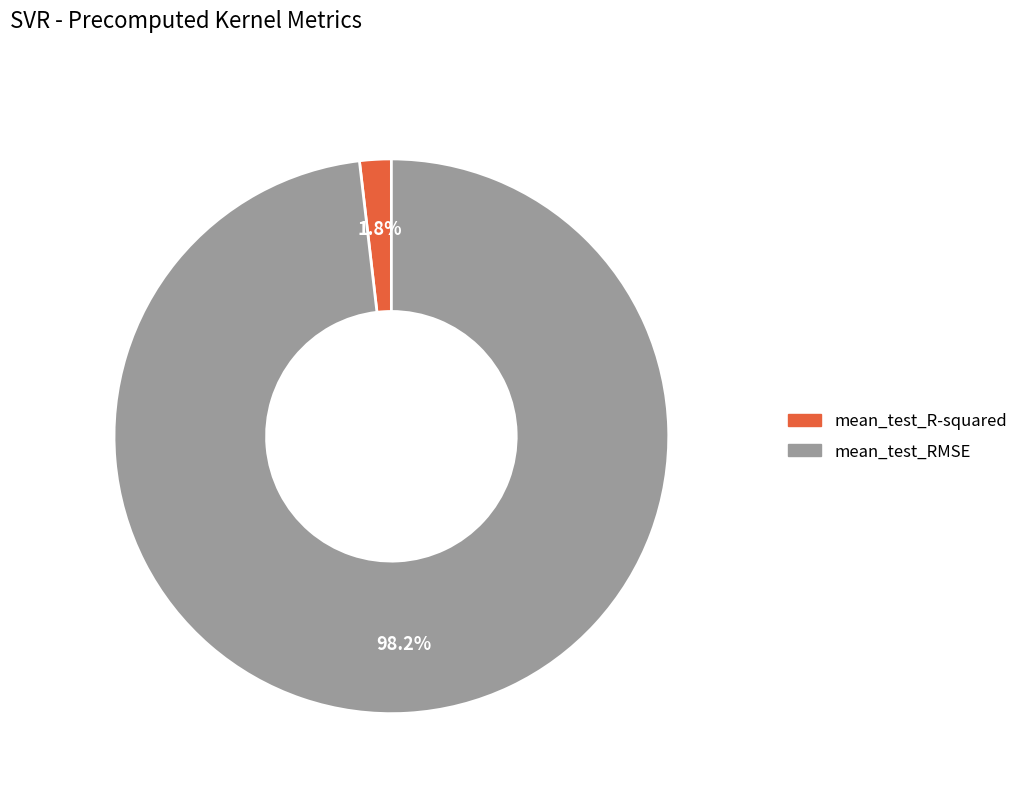

Which slice is the smallest?

mean_test_R-squared